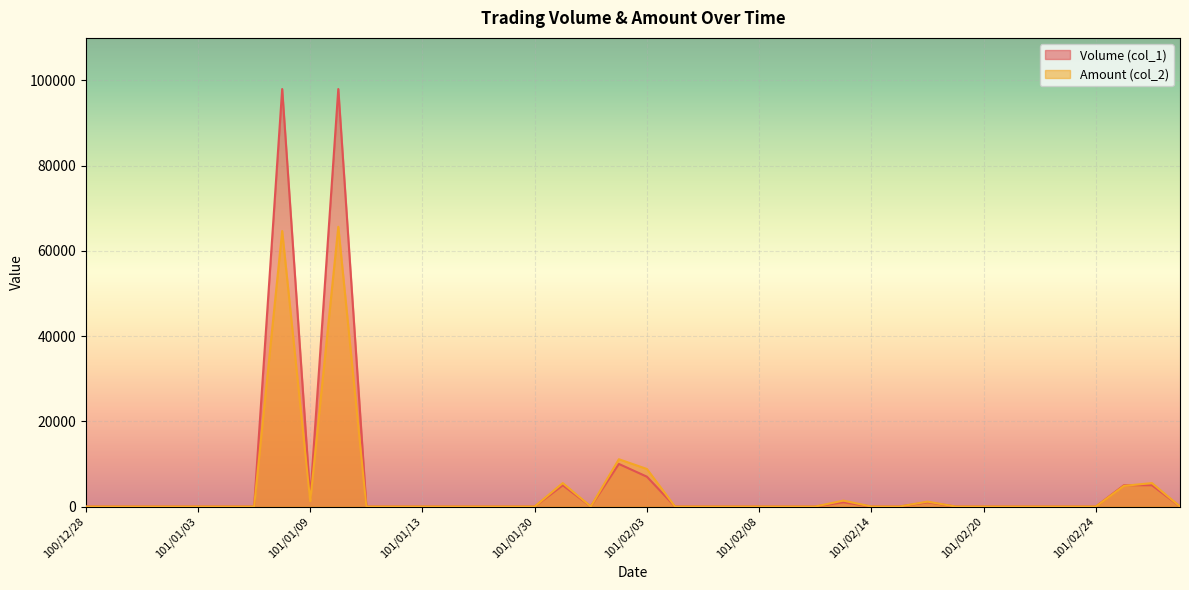

Between 101/01/05 and 101/01/04, which is larger?

101/01/05